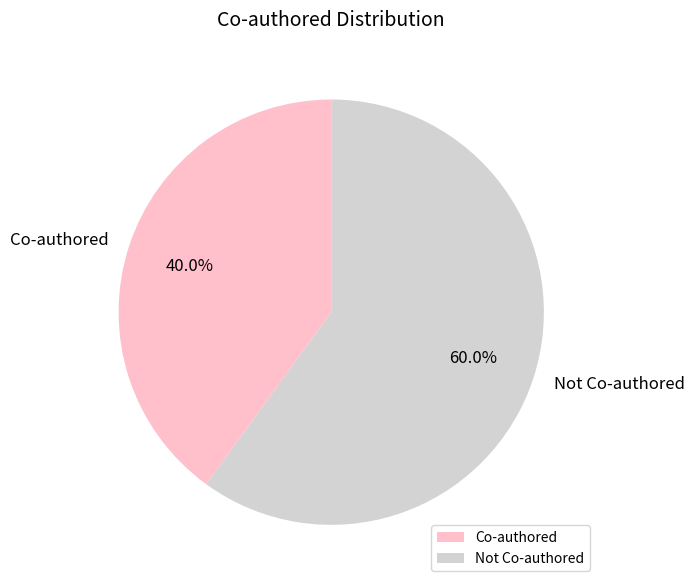

Which category has the biggest portion of the pie?

Not Co-authored